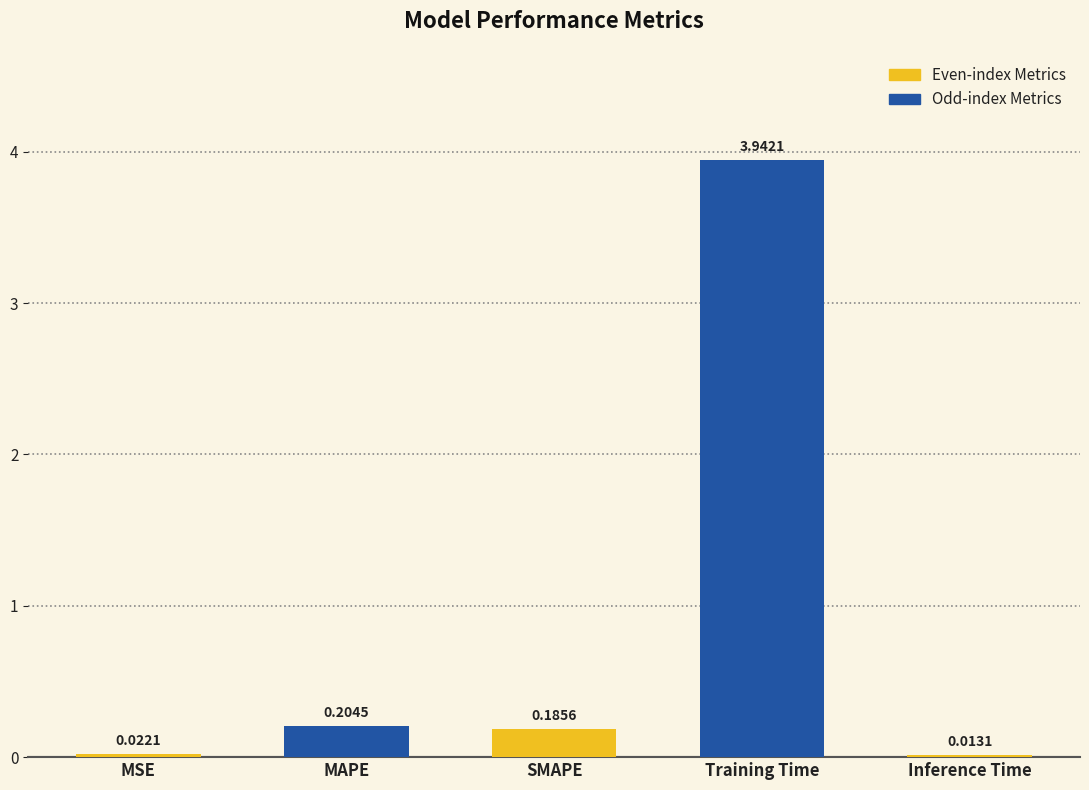

At which label is the value closest to 1?

MAPE